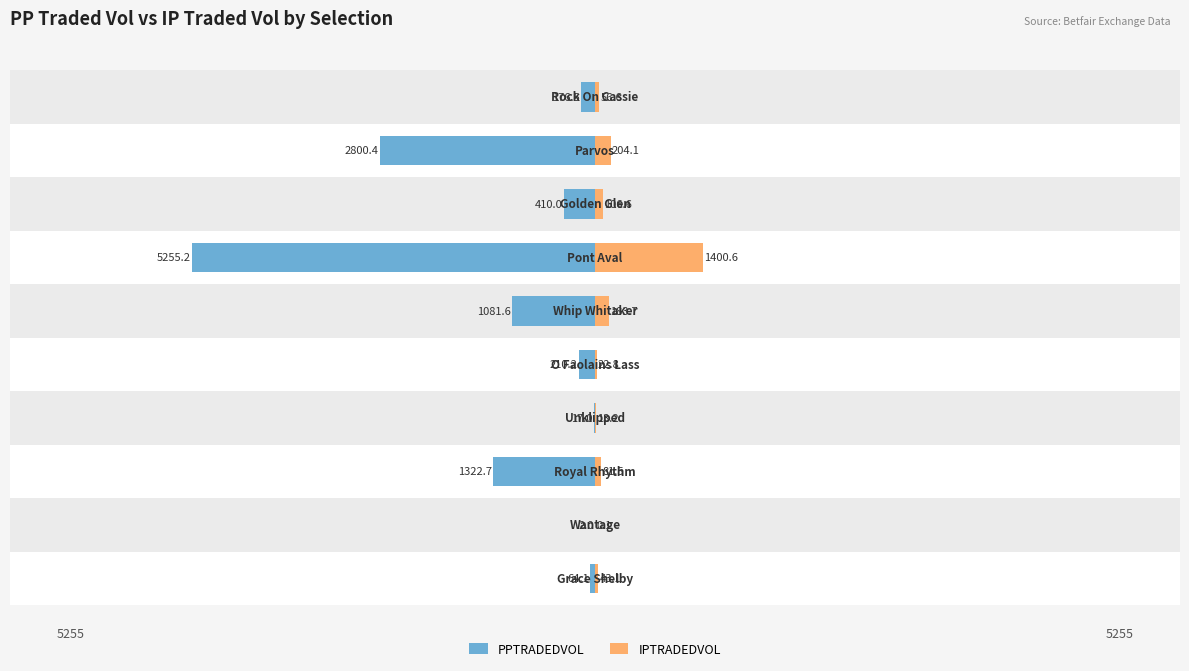

What is the lowest value of the IPTRADEDVOL series?

0.1